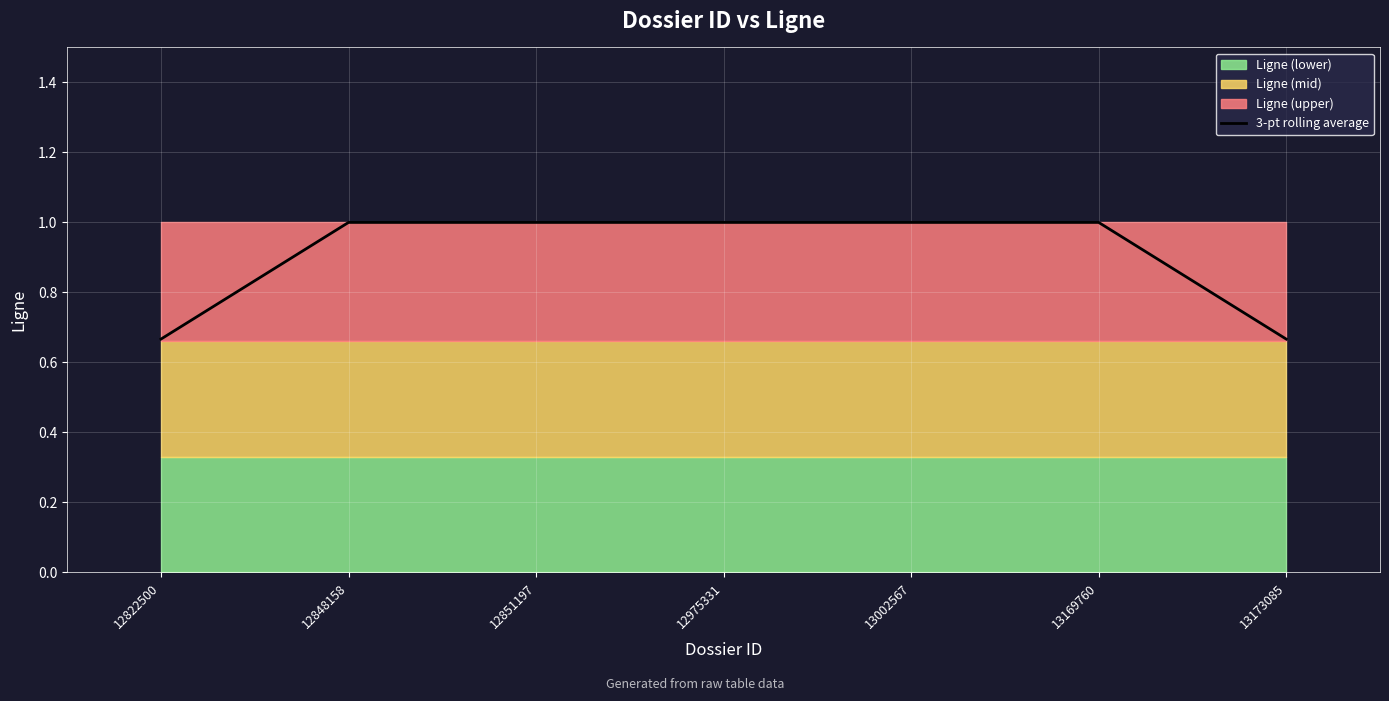

What is the minimum value shown in the chart?

0.7